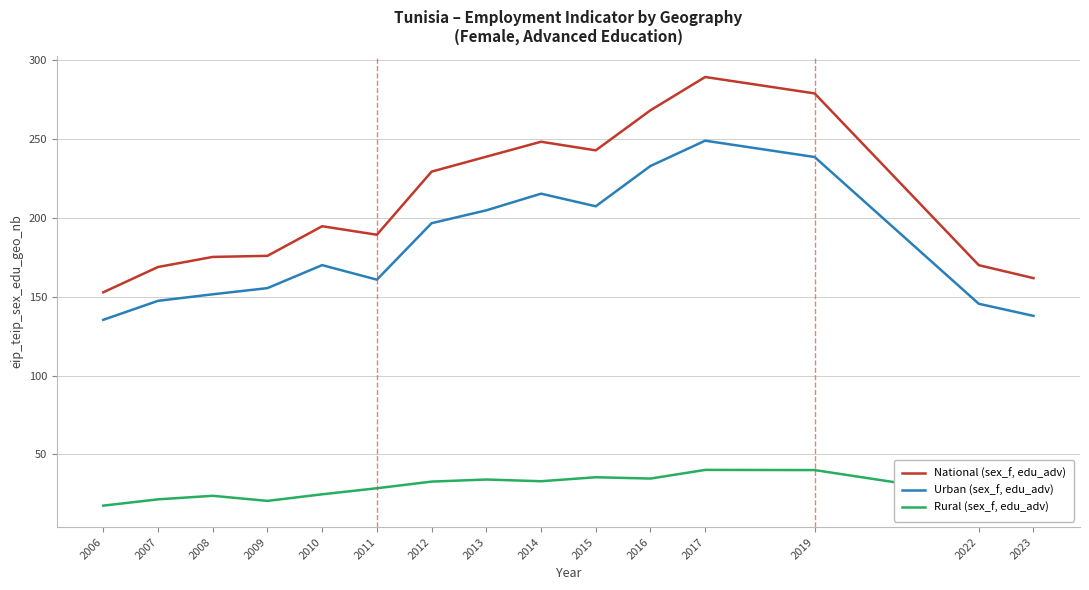

Rank the series by their average value, from lowest to highest.

Rural (sex_f, edu_adv), Urban (sex_f, edu_adv), National (sex_f, edu_adv)